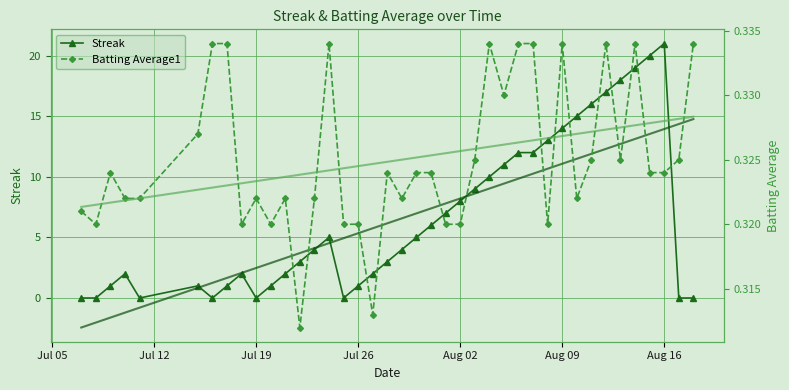

What is the difference between the maximum and minimum values in the Streak series?

21.0